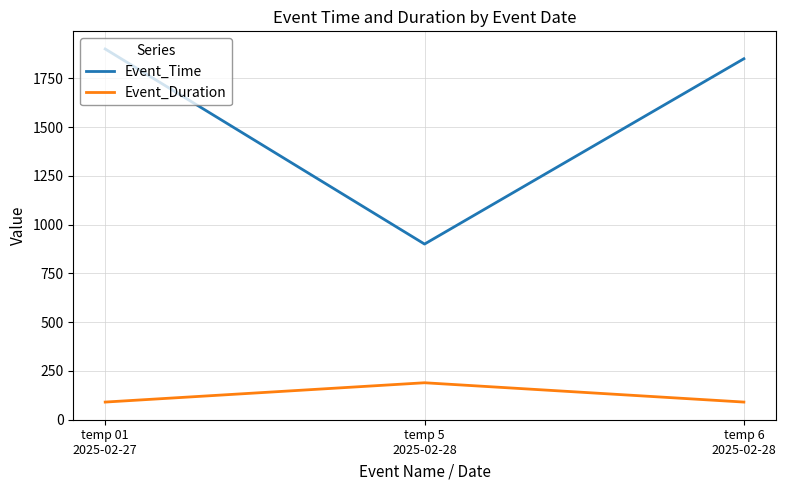

List the labels in order of Event_Time value, smallest first.

temp 5
2025-02-28, temp 6
2025-02-28, temp 01
2025-02-27